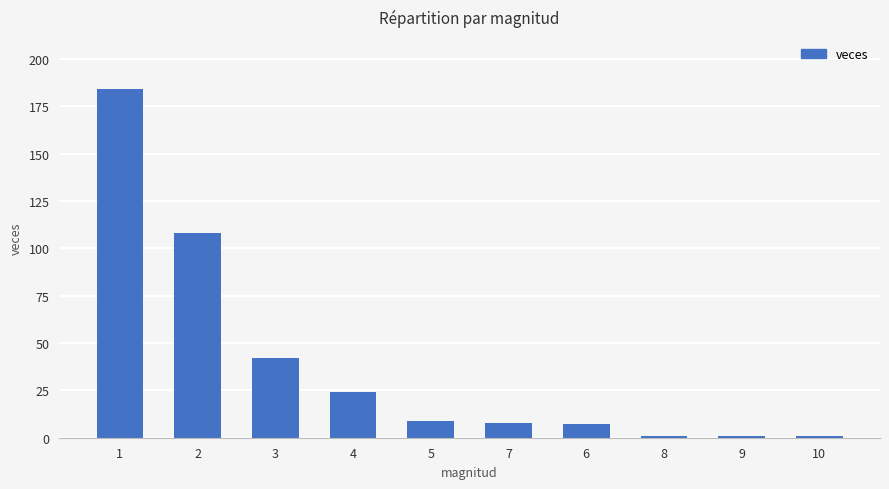

Are the bars grouped side by side (vs. stacked)?

No